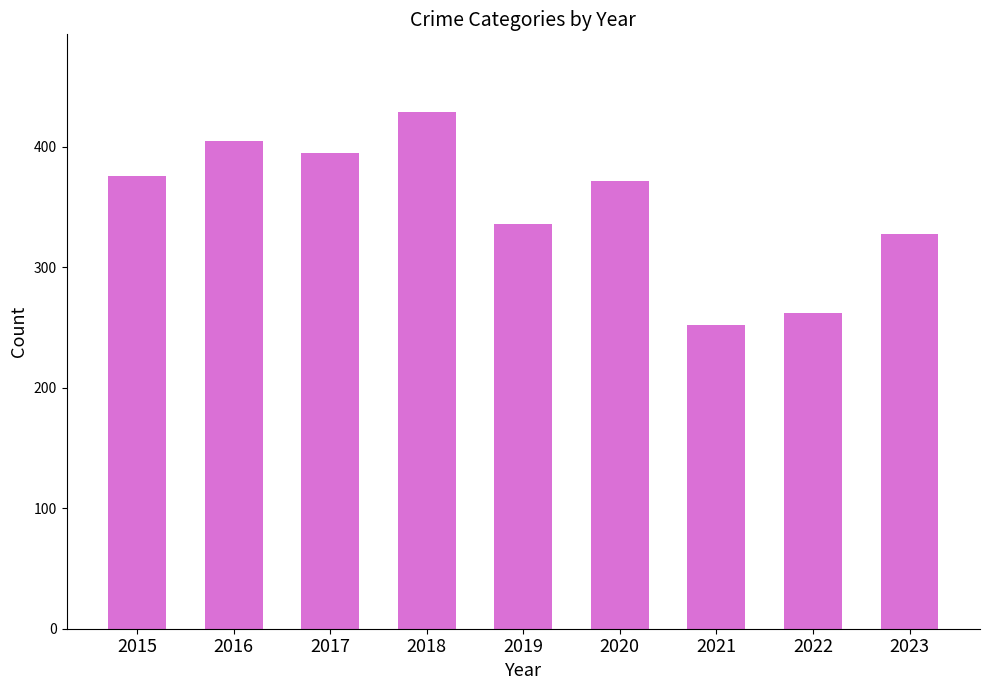

How many data points are less than 372?

4